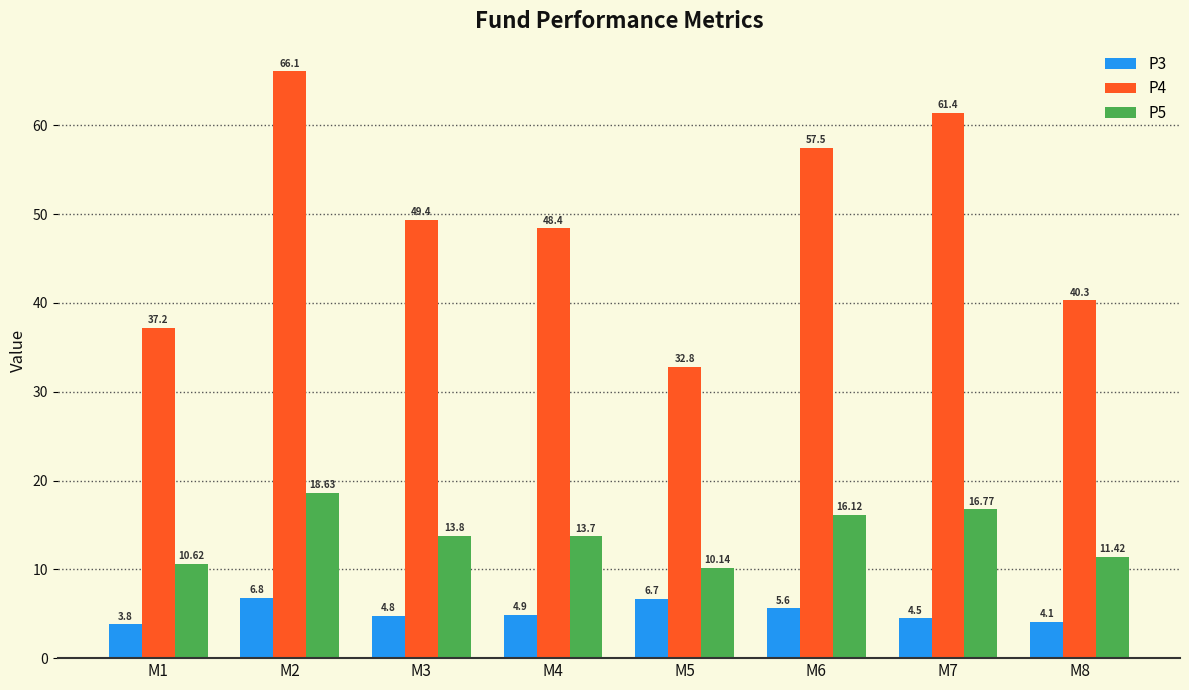

Where does the P3 series first go above 4?

M2